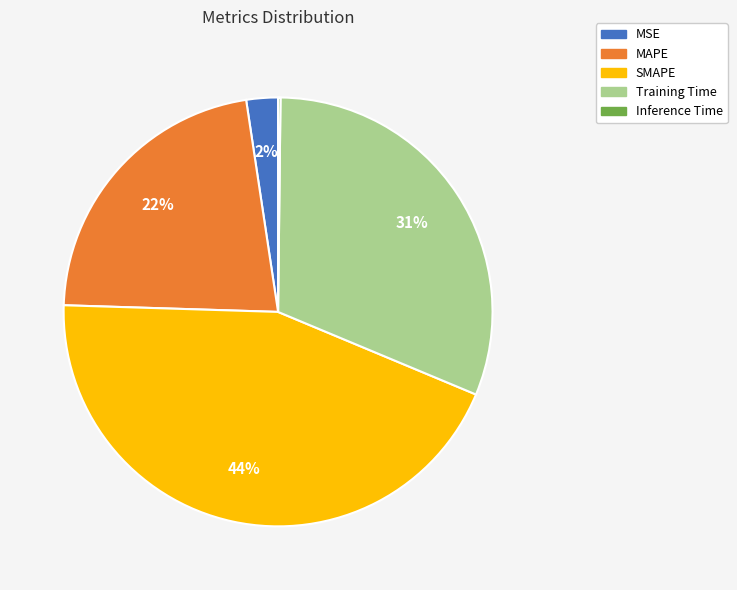

Is it true that Training Time is 45% of the pie?

False